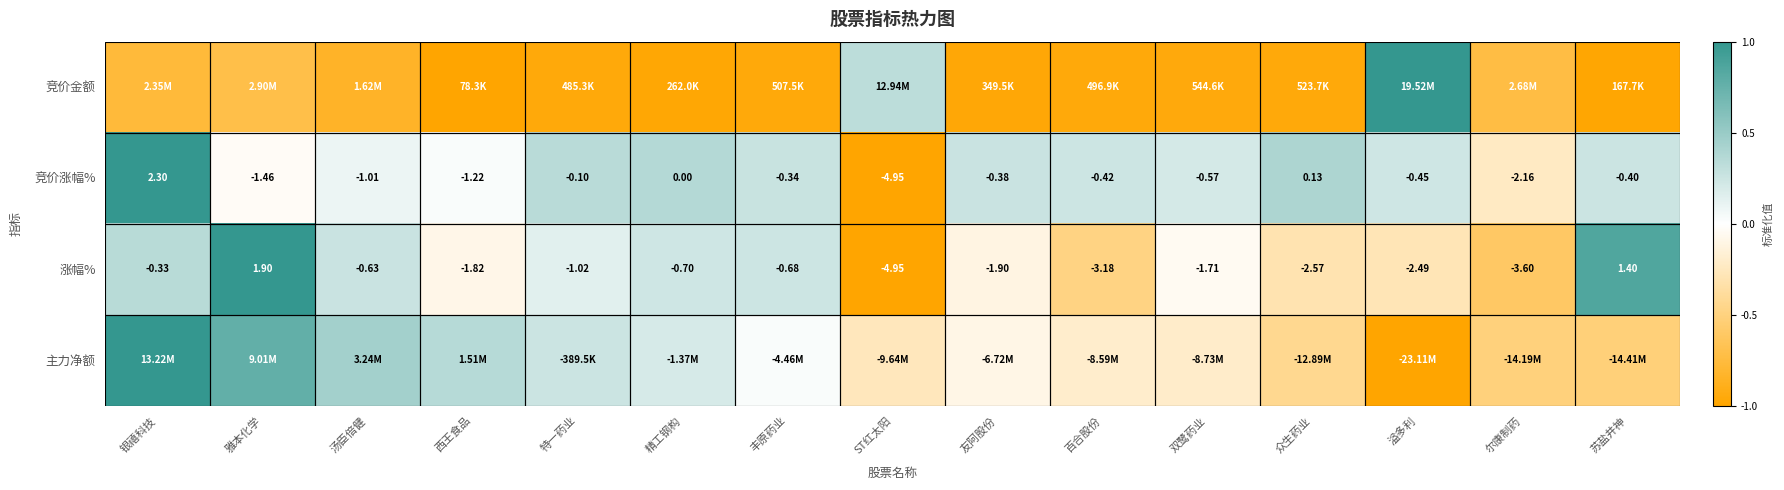

How many data points in 竞价涨幅% are less than 0?

12